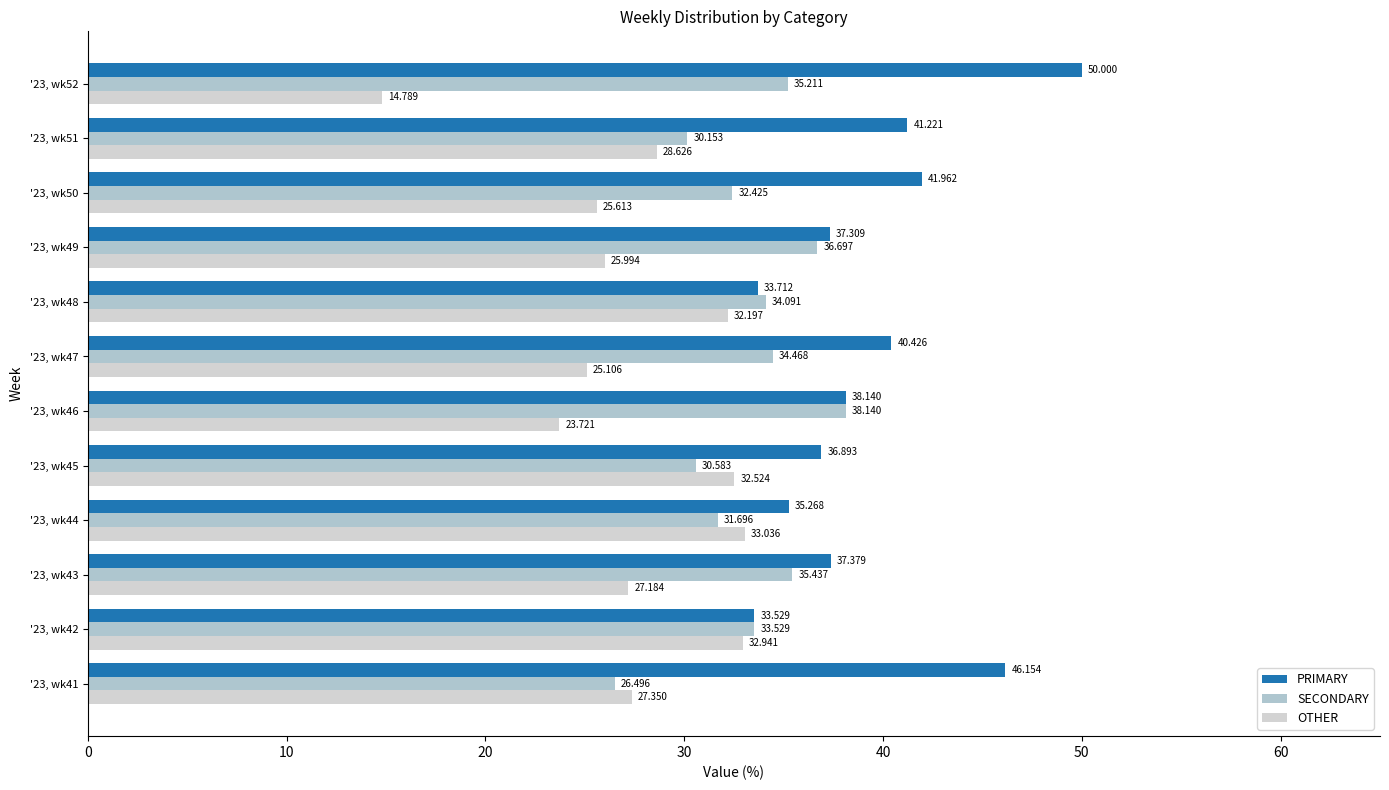

What are all the series names shown in the legend?

PRIMARY, SECONDARY, OTHER